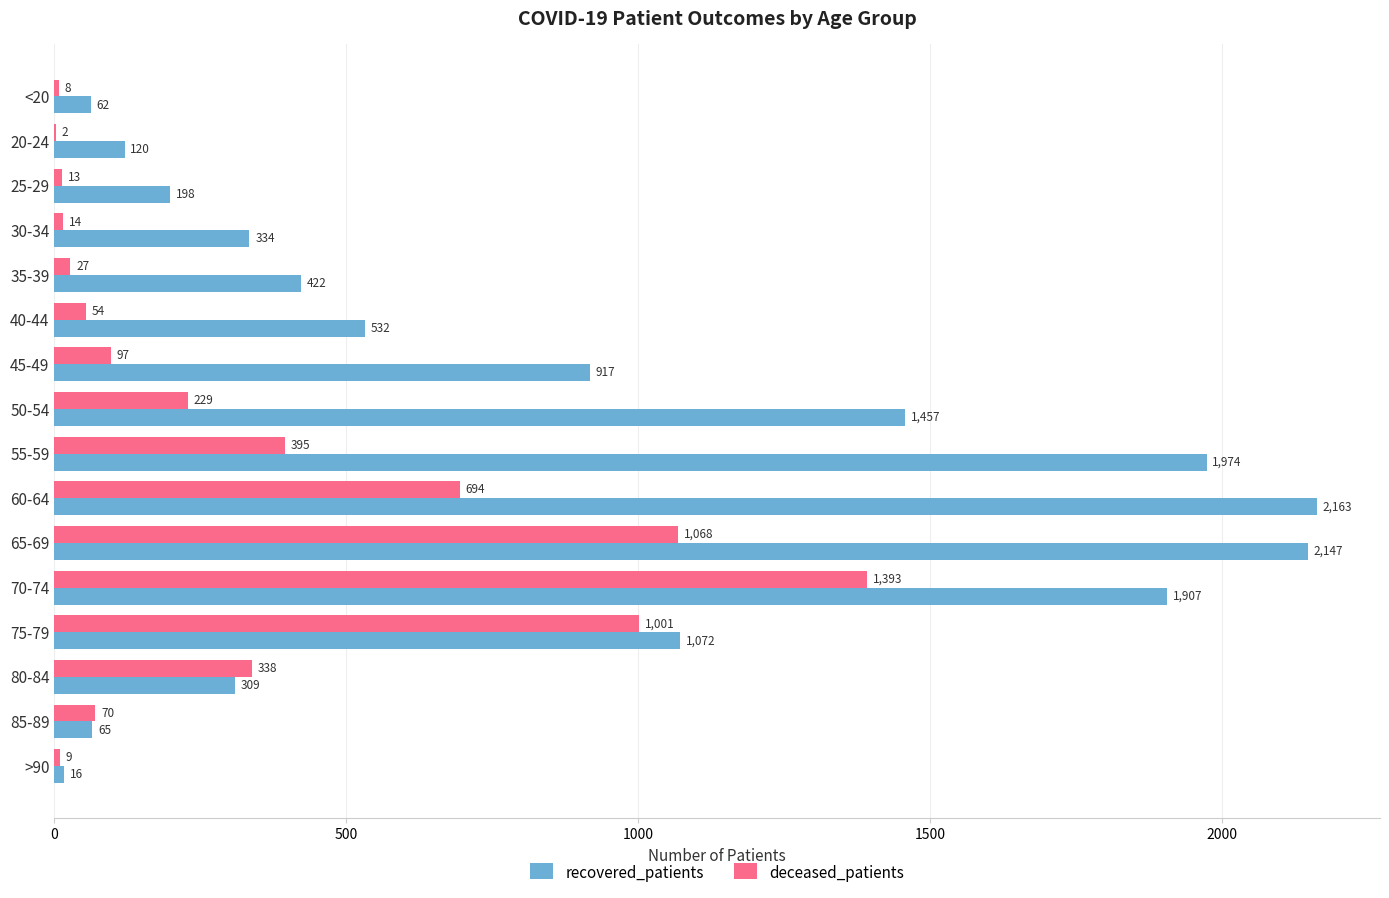

What is the sum of all recovered_patients values?

13695